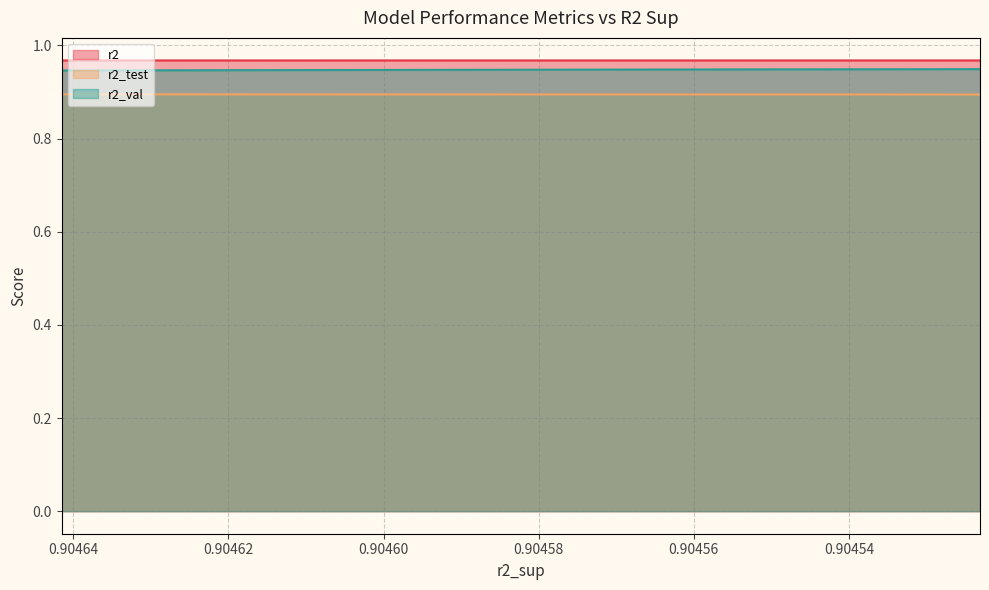

Reading right to left, extract all data points from this chart.

r2: model_2_34_0=1.0	model_2_34_1=1.0	model_2_34_2=1.0	model_2_34_3=1.0	model_2_34_4=1.0	model_2_34_5=1.0	model_2_34_6=1.0	model_2_34_7=1.0	model_2_34_8=1.0	model_2_34_9=1.0
r2_test: model_2_34_0=0.9	model_2_34_1=0.9	model_2_34_2=0.9	model_2_34_3=0.9	model_2_34_4=0.9	model_2_34_5=0.9	model_2_34_6=0.9	model_2_34_7=0.9	model_2_34_8=0.9	model_2_34_9=0.9
r2_val: model_2_34_0=0.9	model_2_34_1=0.9	model_2_34_2=0.9	model_2_34_3=0.9	model_2_34_4=0.9	model_2_34_5=0.9	model_2_34_6=0.9	model_2_34_7=0.9	model_2_34_8=0.9	model_2_34_9=0.9